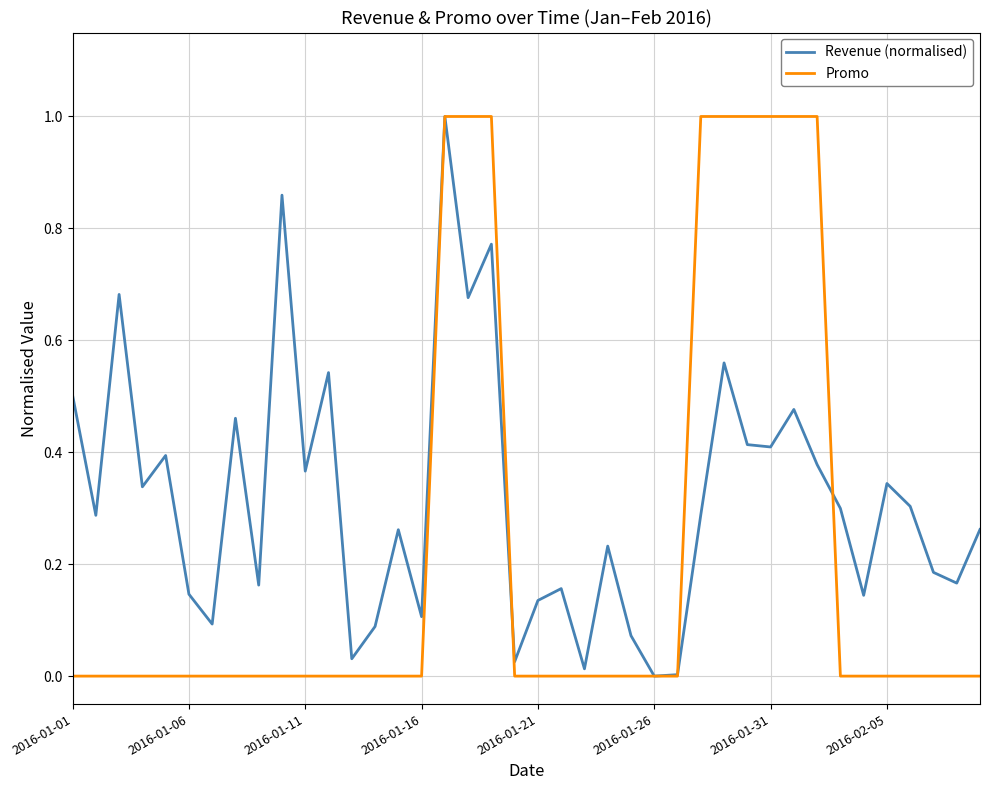

List the series in order of their overall mean, lowest first.

Promo, Revenue (normalised)